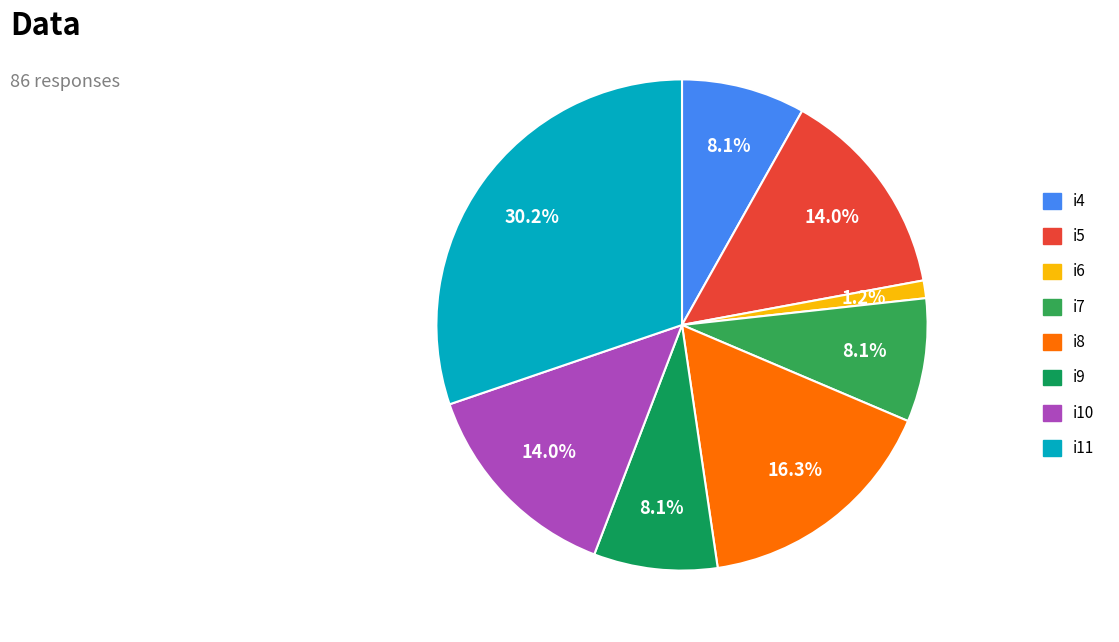

To the nearest percent, what portion does i8 represent?

16%